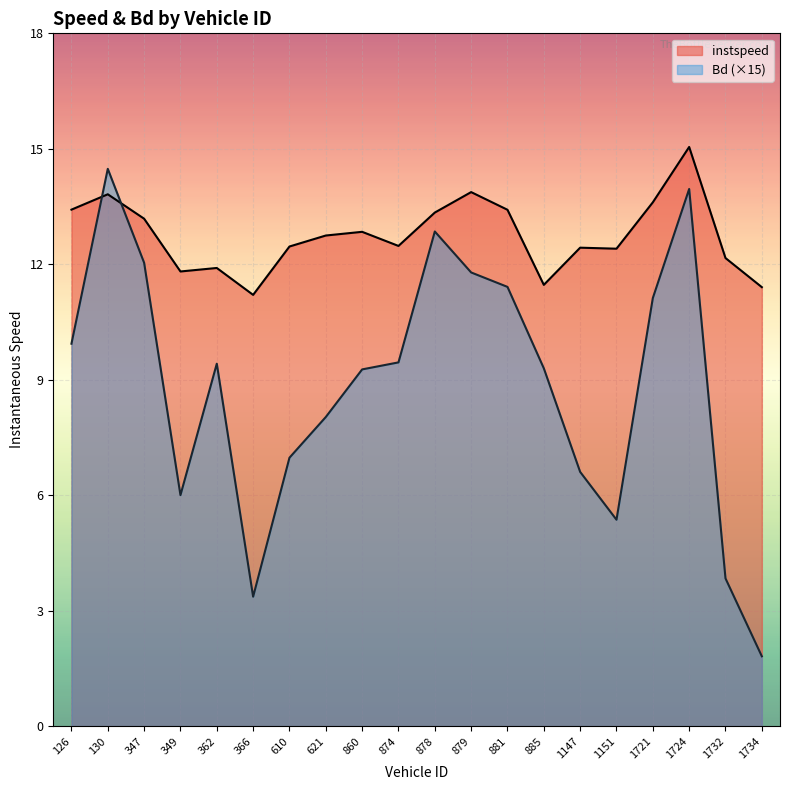

List the series in order of their peak value, lowest first.

Bd (×15), instspeed